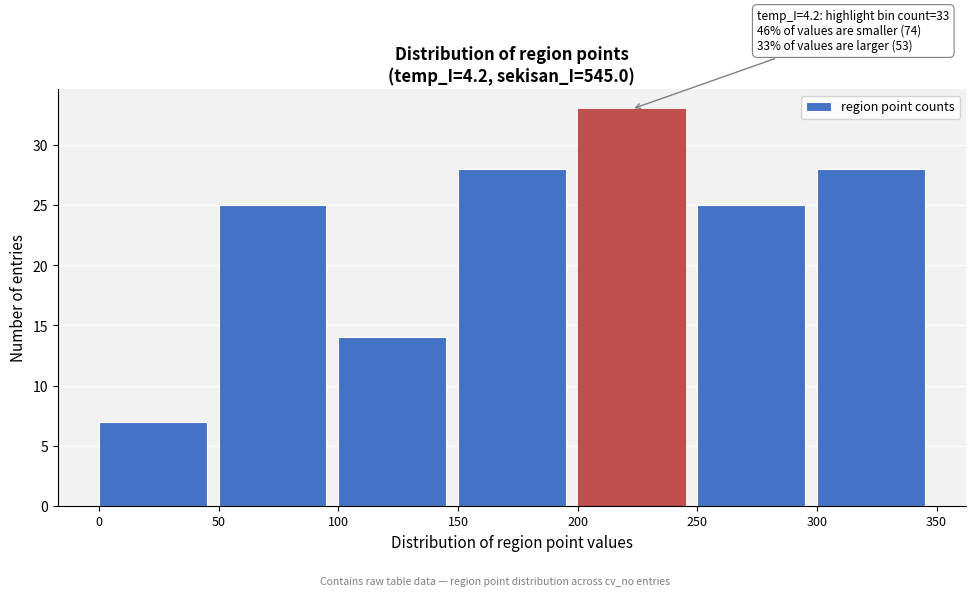

Which range on the x-axis has the tallest bar?

200 to 250